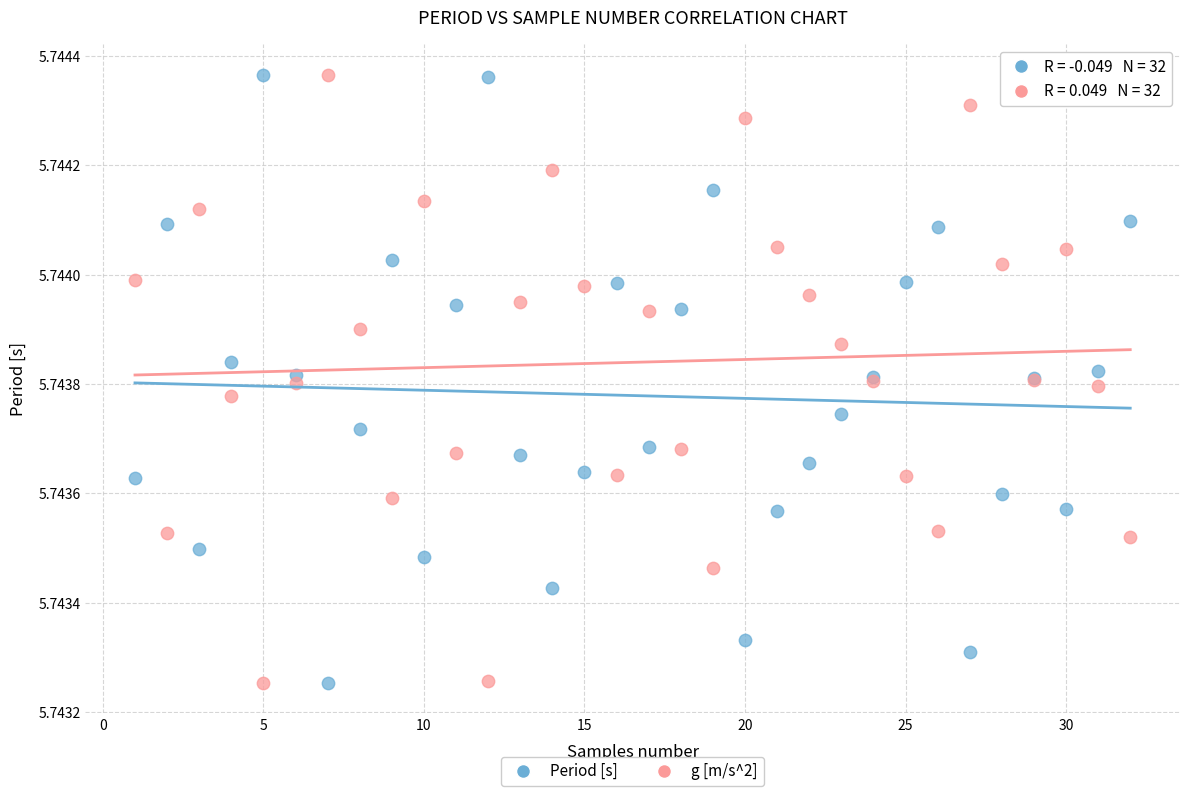

What is the X range (max minus min) for the scatter plot?

31.0